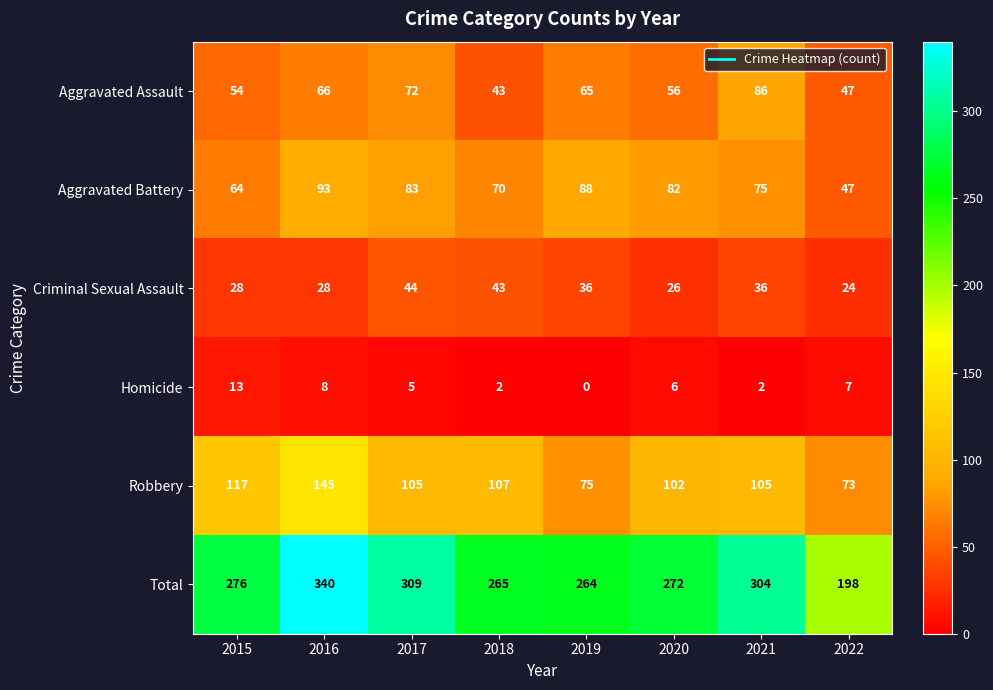

At which category is the sum across all series the highest?

2016